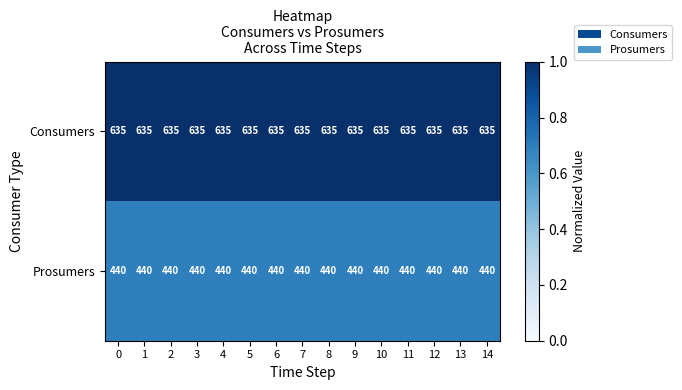

What is the spread (max minus min) of values at 14?

195